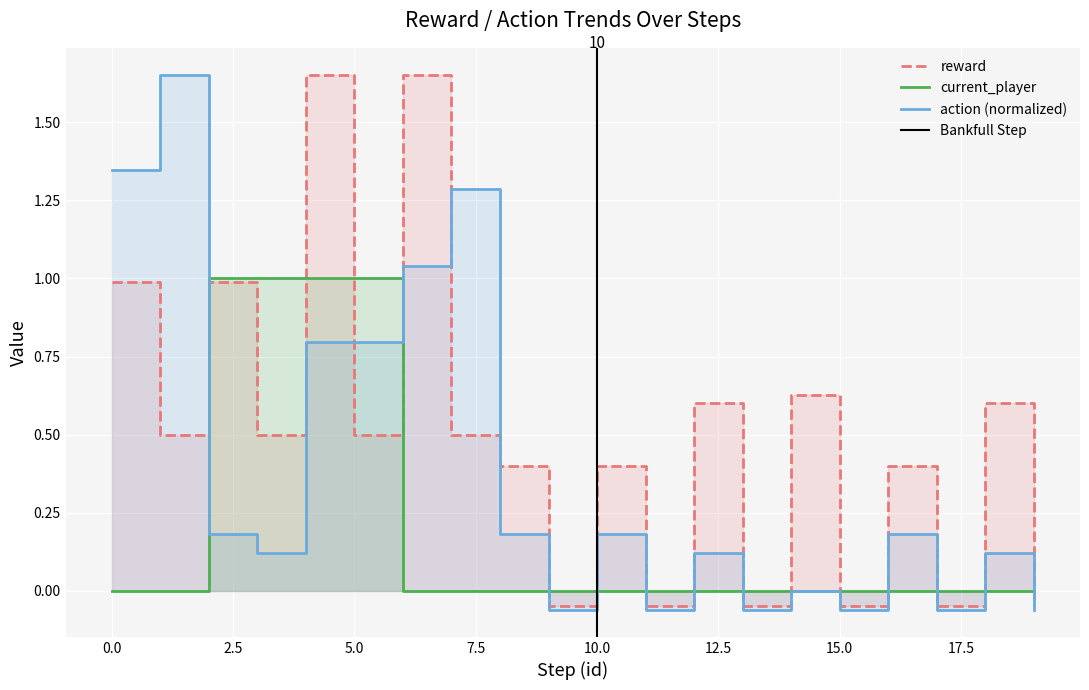

Reading left to right, transcribe all the data shown in this chart.

reward: 0=1.0	1=0.5	2=1.0	3=0.5	4=1.7	5=0.5	6=1.7	7=0.5	8=0.4	9=-0.0	10=0.4	11=-0.0	12=0.6	13=-0.0	14=0.6	15=-0.0	16=0.4	17=-0.0	18=0.6	19=-0.0
current_player_0: 0=0.0	1=0.0	2=1.0	3=1.0	4=1.0	5=1.0	6=0.0	7=0.0	8=0.0	9=0.0	10=0.0	11=0.0	12=0.0	13=0.0	14=0.0	15=0.0	16=0.0	17=0.0	18=0.0	19=0.0
action: 0=1.3	1=1.7	2=0.2	3=0.1	4=0.8	5=0.8	6=1.0	7=1.3	8=0.2	9=-0.1	10=0.2	11=-0.1	12=0.1	13=-0.1	14=0.0	15=-0.1	16=0.2	17=-0.1	18=0.1	19=-0.1